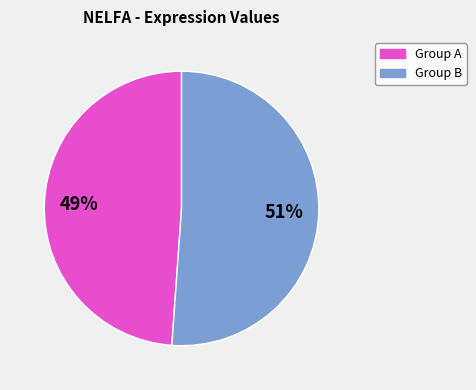

How many segments does this pie chart have?

2